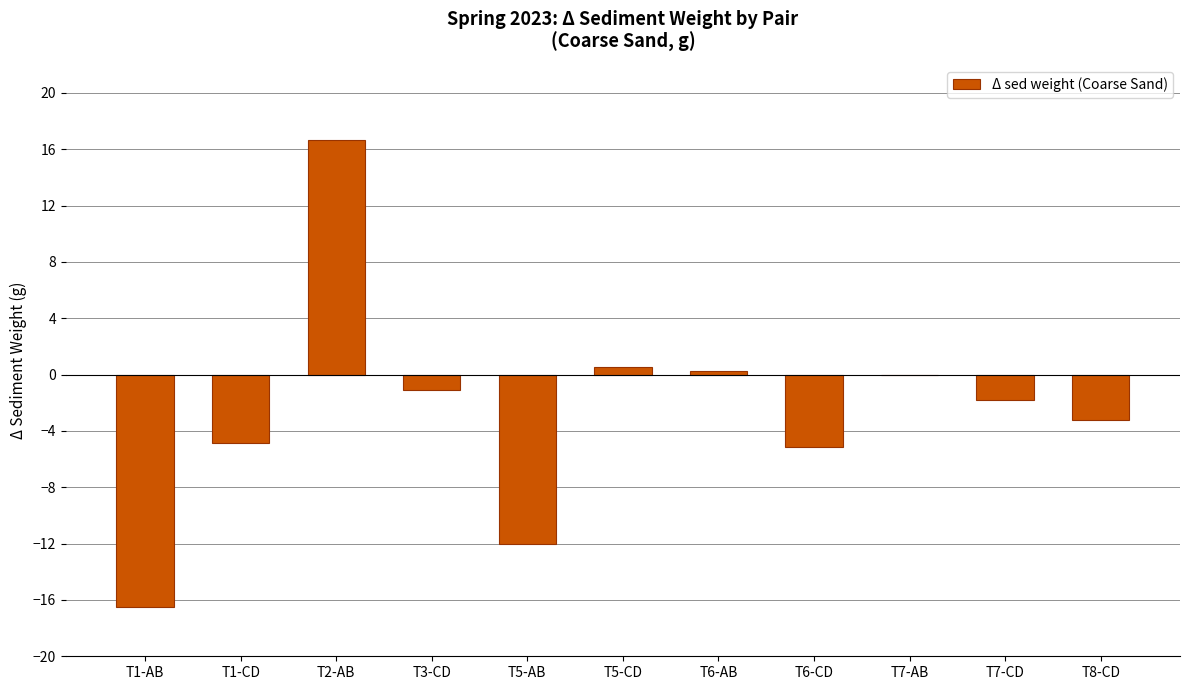

What is the sum of the values at T2-AB and T8-CD?

13.4